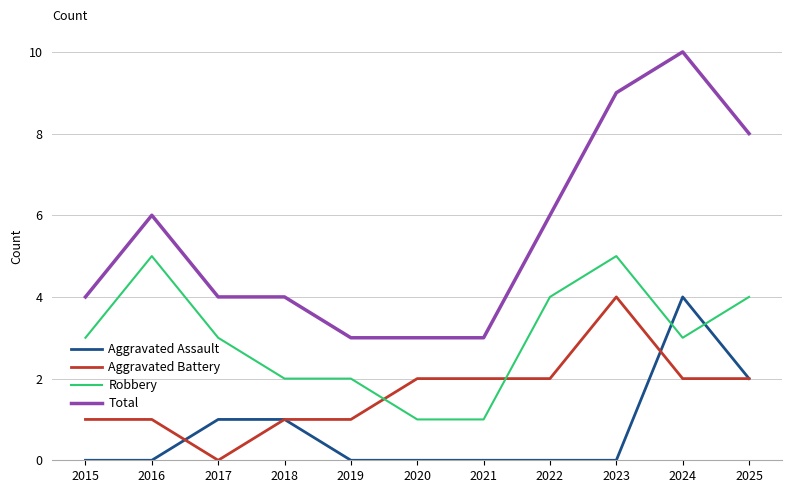

Rank the series by their average value, from highest to lowest.

Total, Robbery, Aggravated Battery, Aggravated Assault